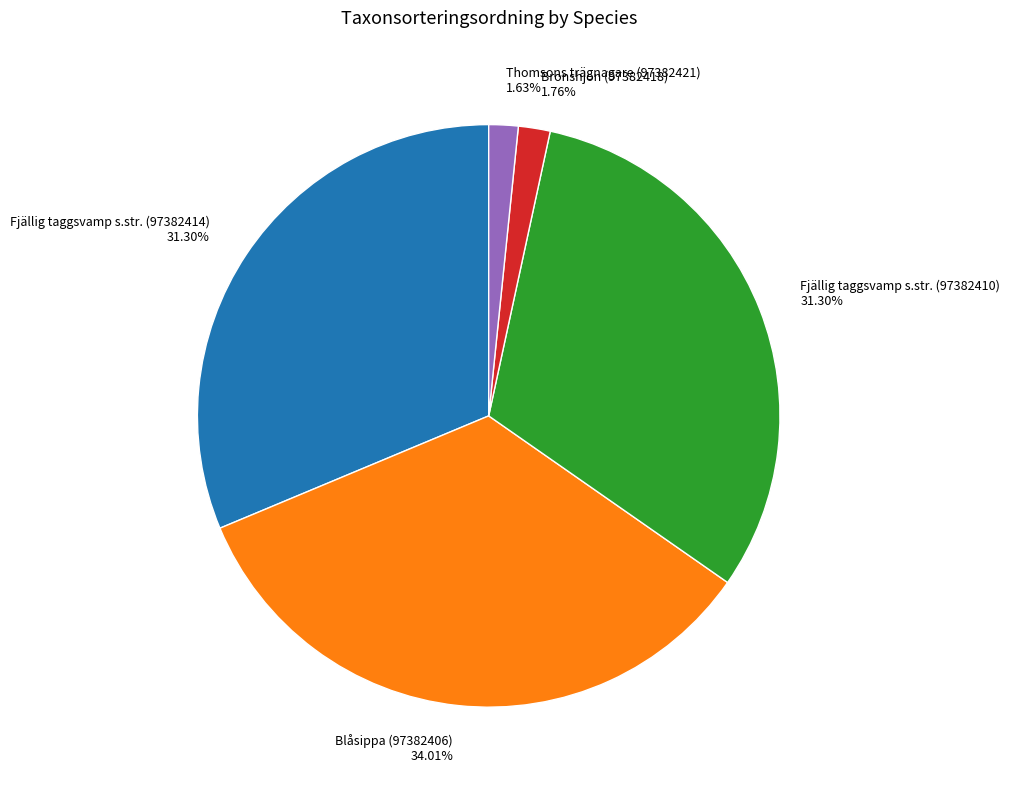

Combined, what portion of the pie is Fjällig taggsvamp s.str. (97382414) and Fjällig taggsvamp s.str. (97382410)?

62.6%